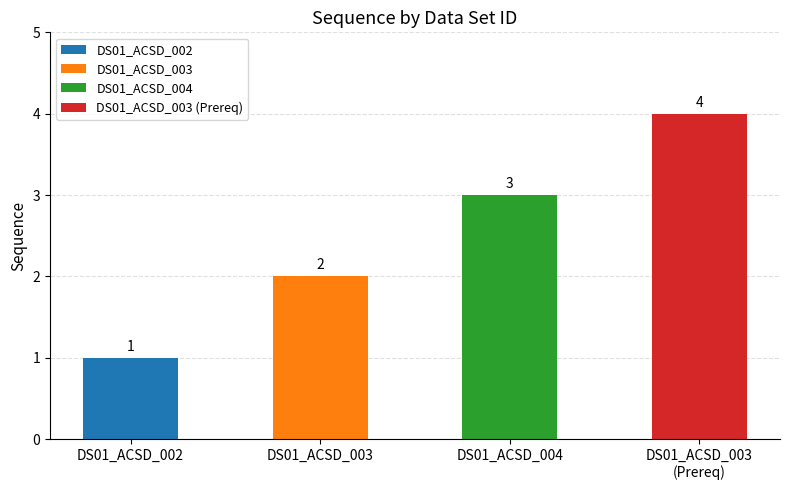

Reading left to right, extract all data points from this chart.

DS01_ACSD_002=1	DS01_ACSD_003=2	DS01_ACSD_004=3	DS01_ACSD_003
(Prereq)=4